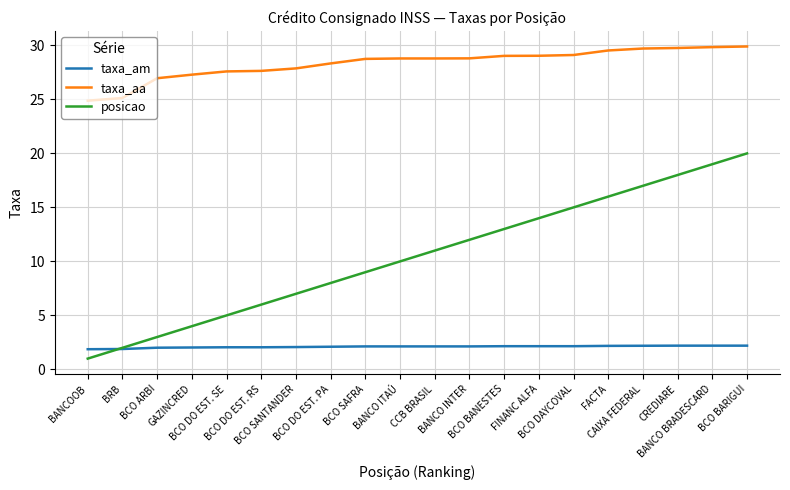

True or false: posicao and taxa_am intersect in this chart.

True